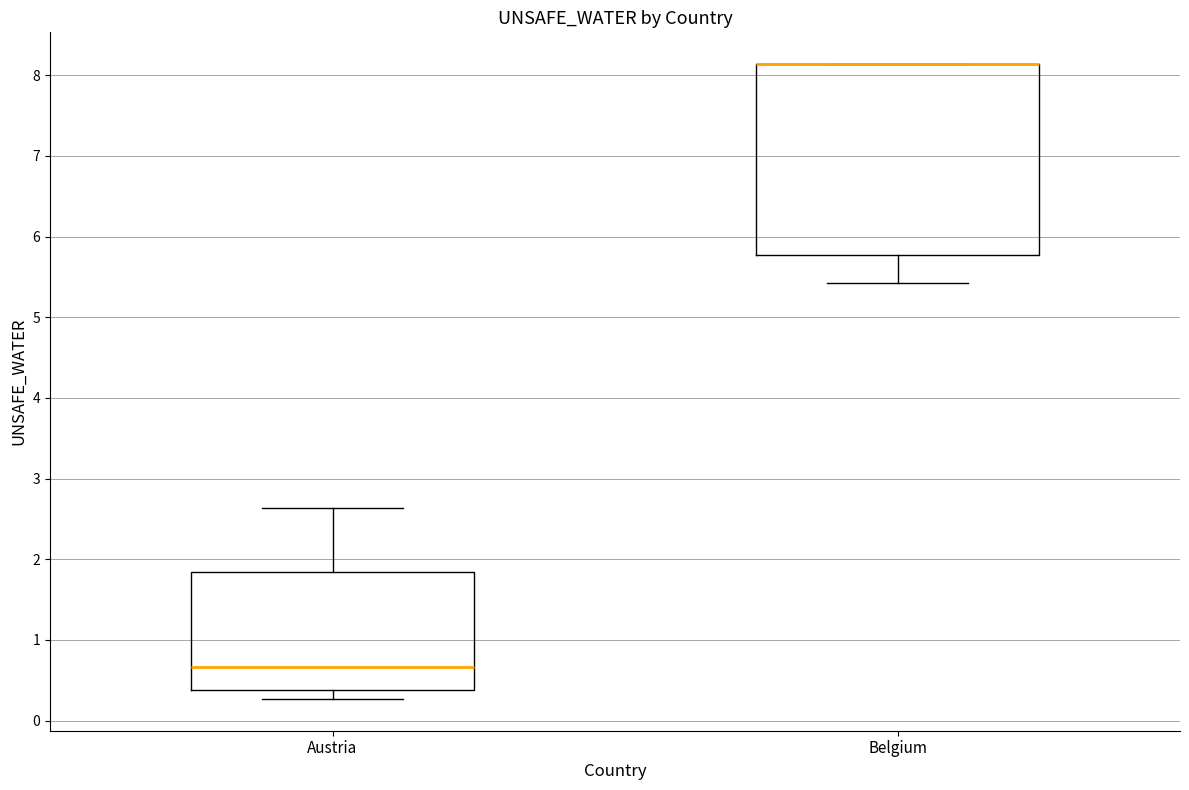

Which box is the tallest, from its lower edge to its upper edge?

Belgium